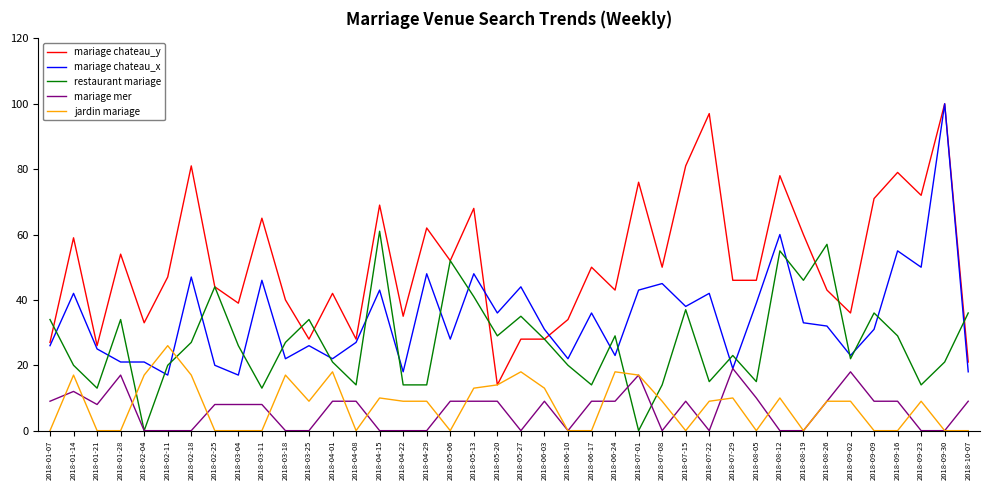

At 2018-03-25, list the series in order from smallest to largest.

mariage mer, jardin mariage, mariage chateau_x, mariage chateau_y, restaurant mariage